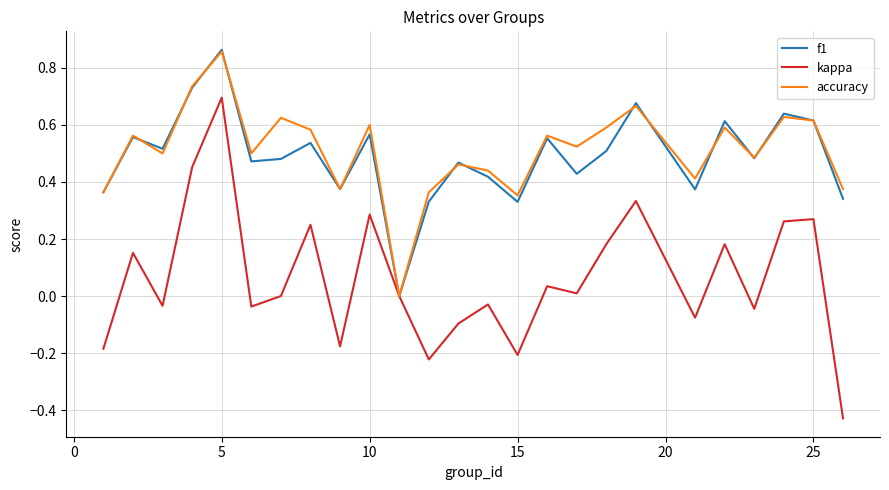

Which series has the largest range (max minus min)?

kappa